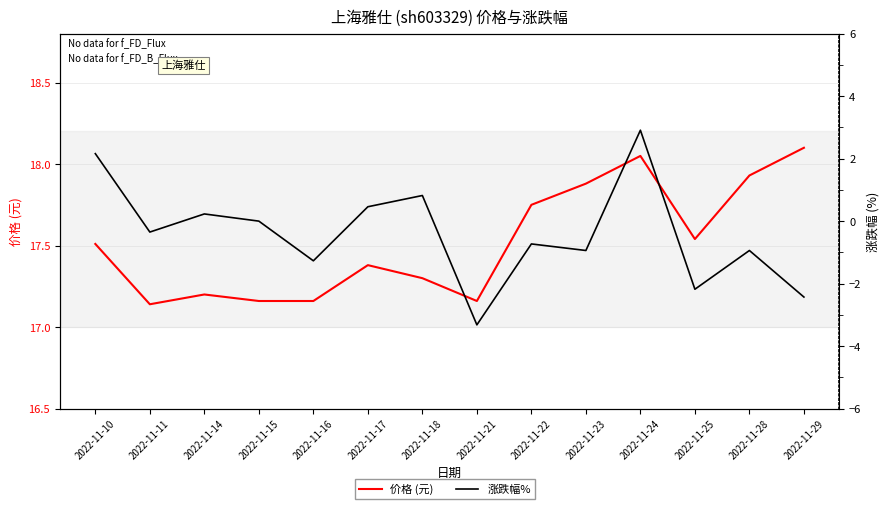

What is the value of the 价格 (元) point at the 7th from the left?

17.3